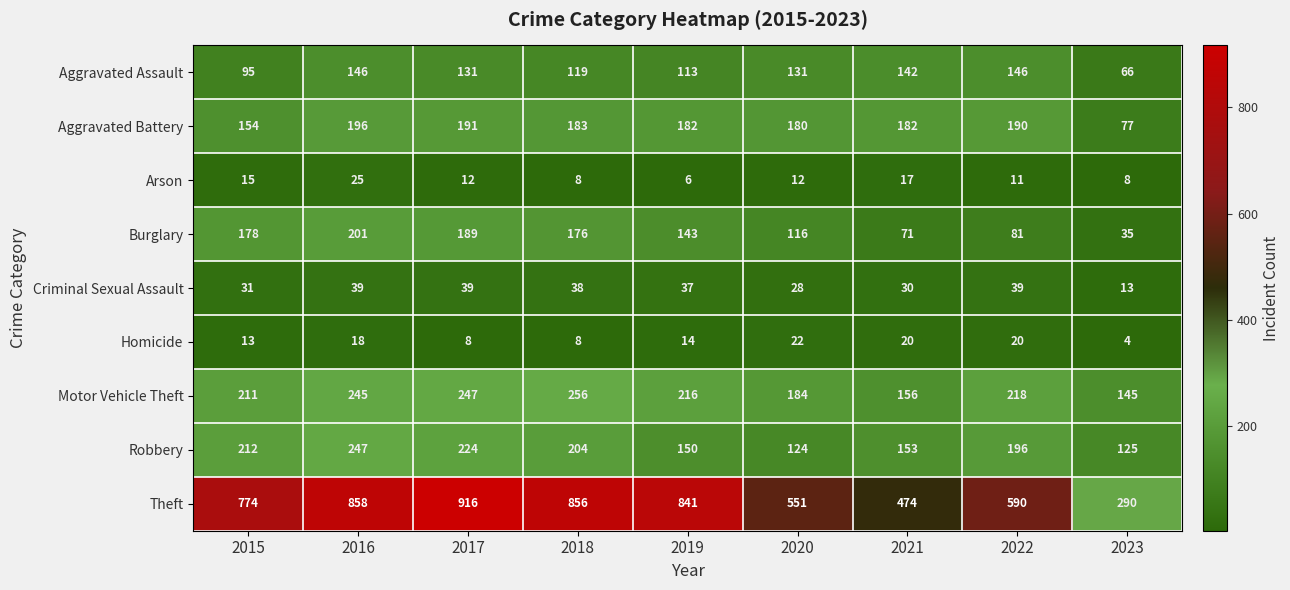

At which category is the sum across all series the highest?

2016